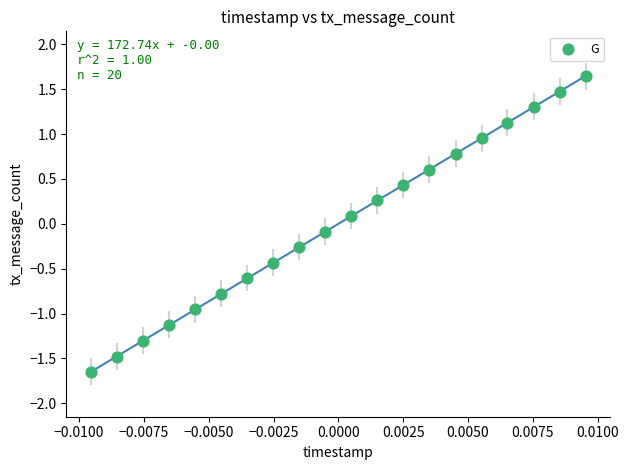

What is the range of Y values (max minus min)?

3.3